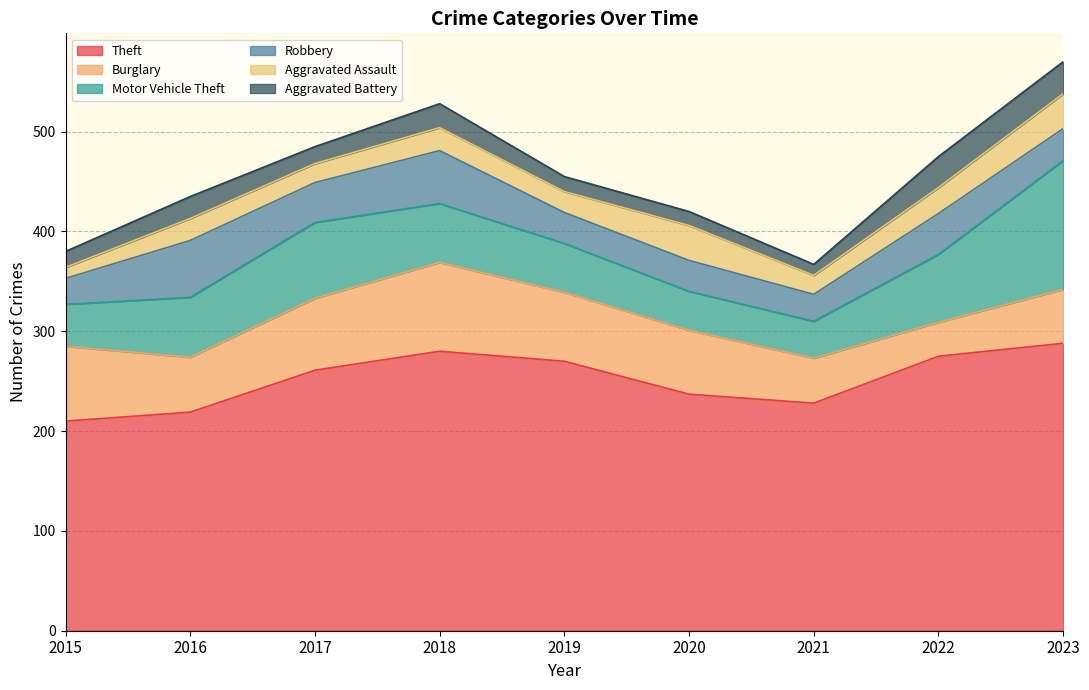

How many lines are shown in the chart?

6